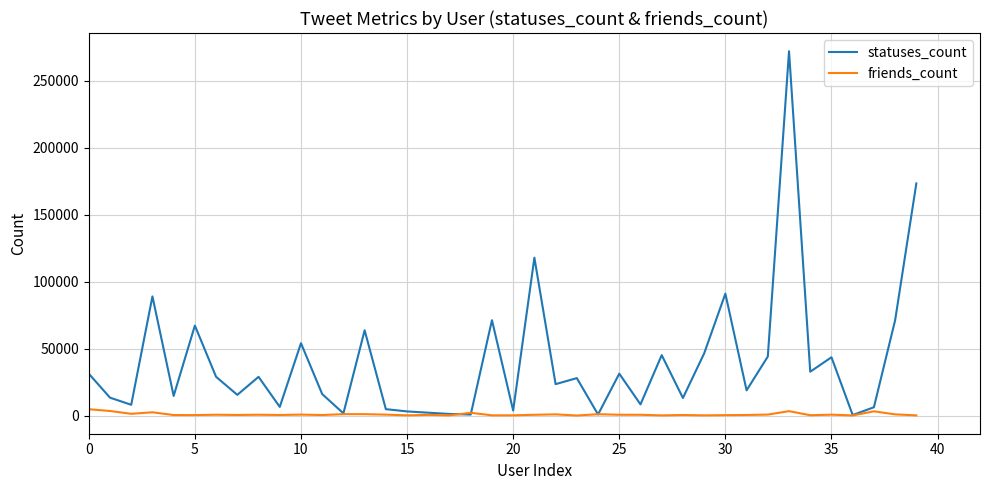

List the series in order of their peak value, lowest first.

friends_count, statuses_count